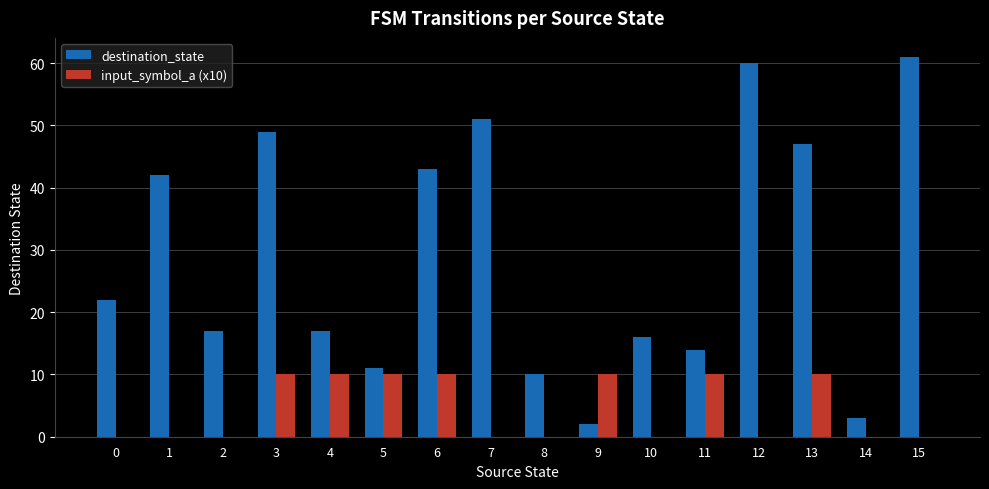

Which series changed the most between 4 and 14?

destination_state